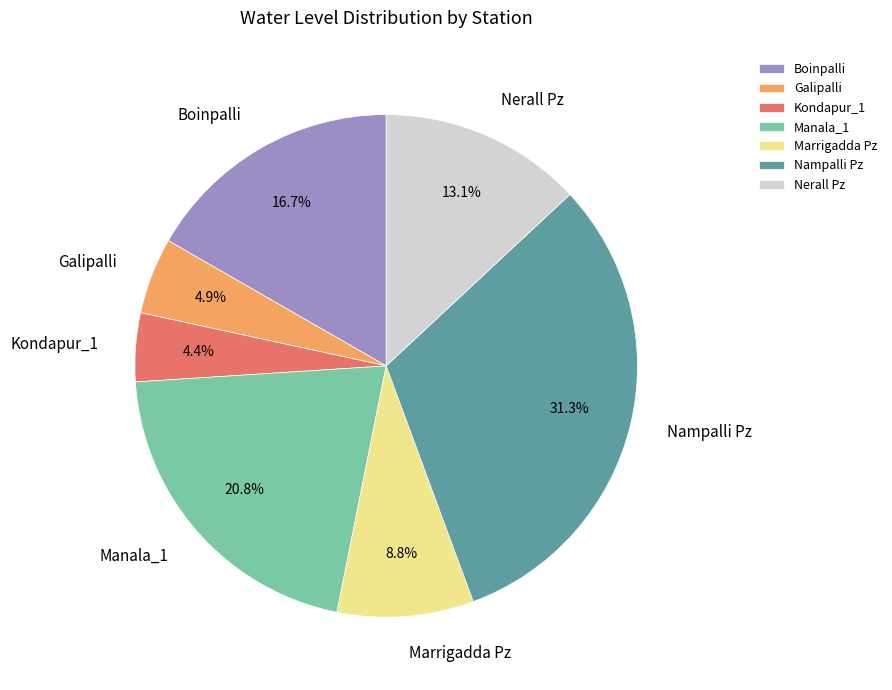

Count the number of slices in the pie.

7